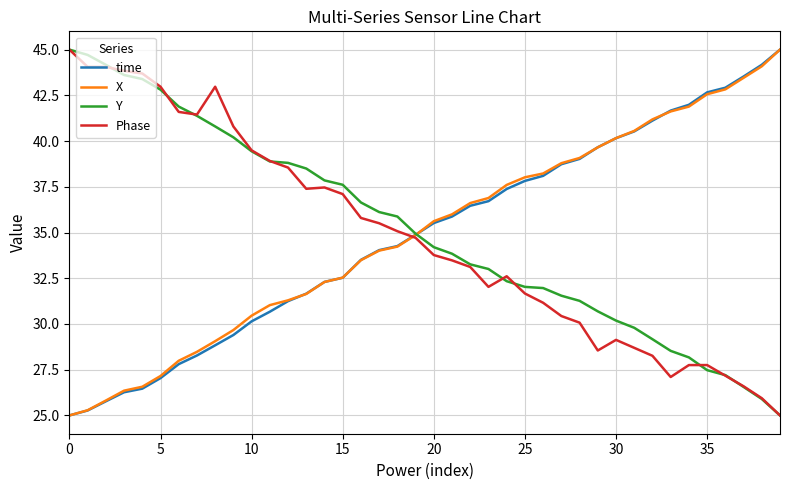

What is the maximum value shown in the chart?

45.0